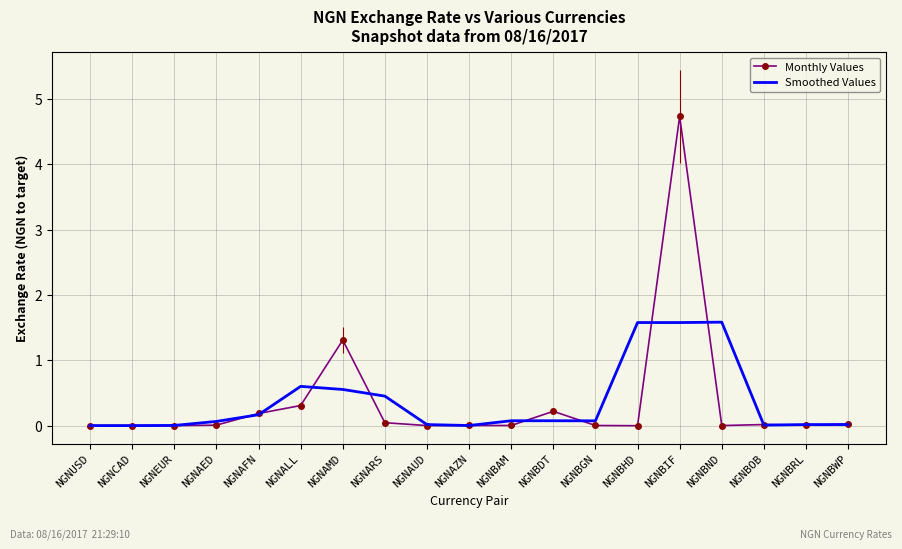

Where is the first local maximum for Smoothed Values?

NGNALL